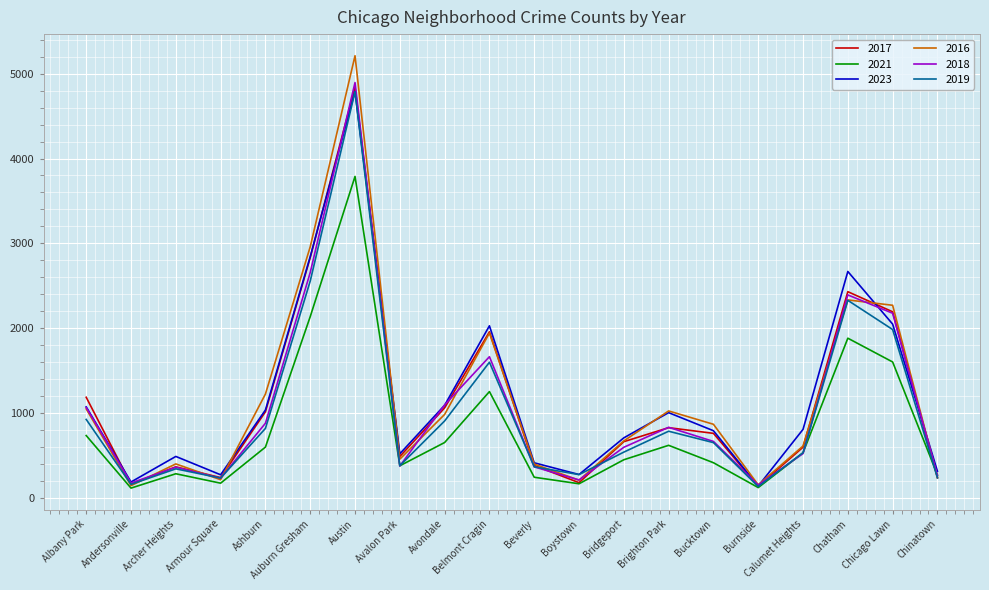

Is it true that 2018 equals 319 at Bridgeport?

False